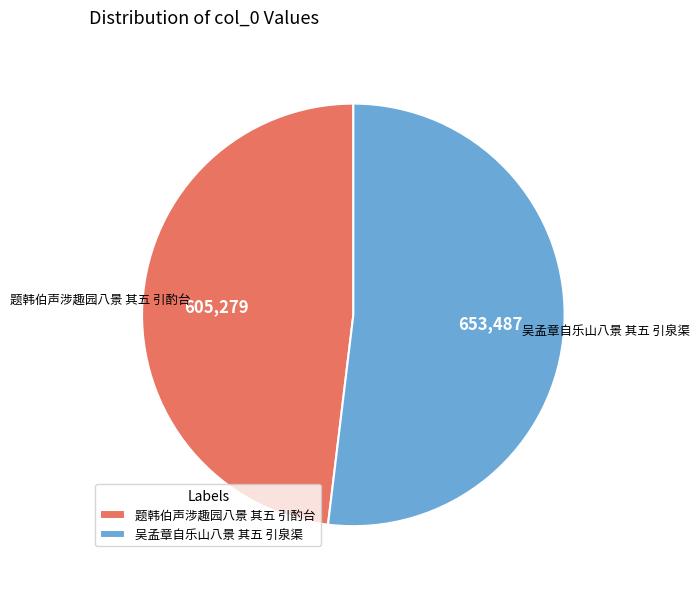

Combined, do 题韩伯声涉趣园八景 其五 引酌台 and 吴孟章自乐山八景 其五 引泉渠 account for over 50%?

Yes